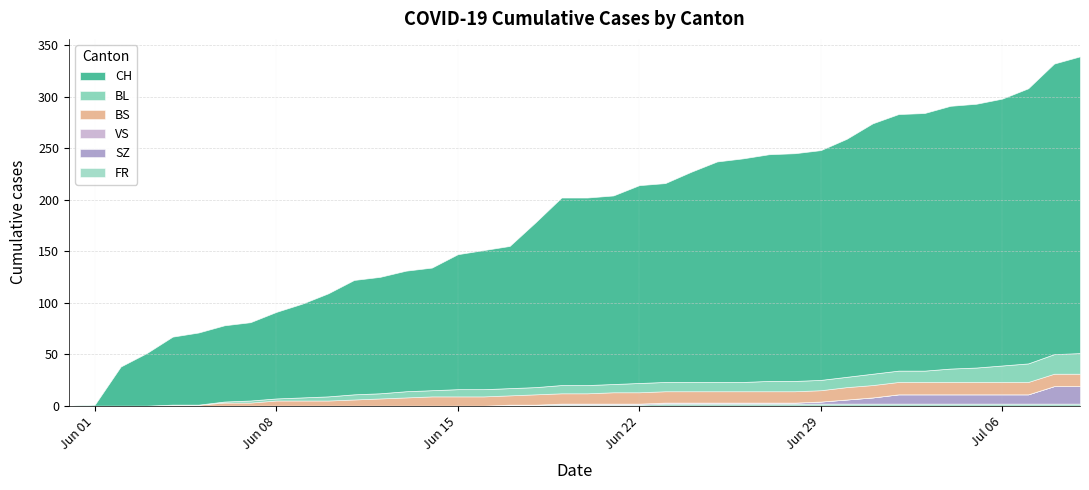

True or false: BS and CH intersect in this chart.

False